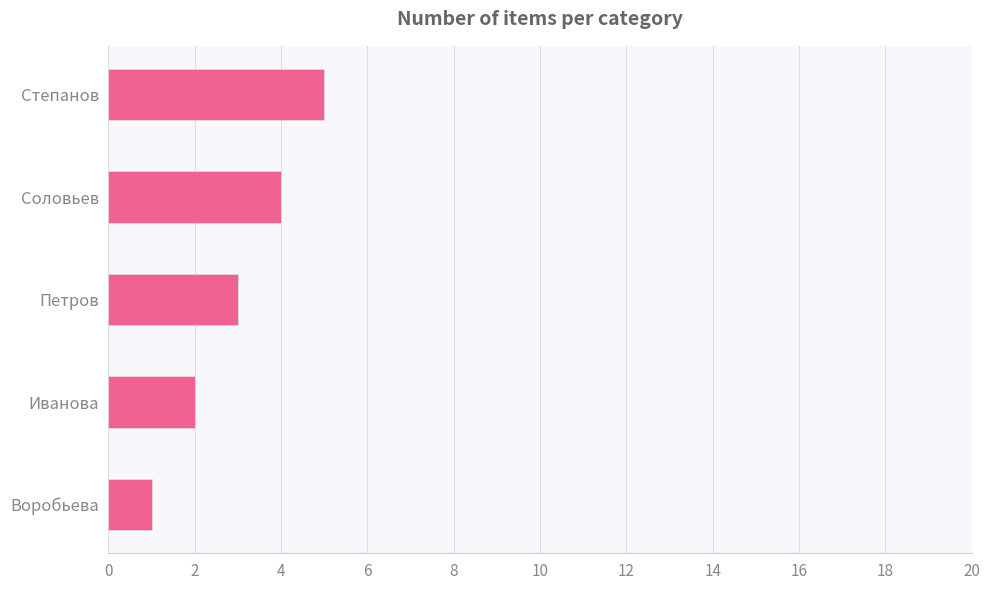

List the labels in order of value, smallest first.

Воробьева, Иванова, Петров, Соловьев, Степанов